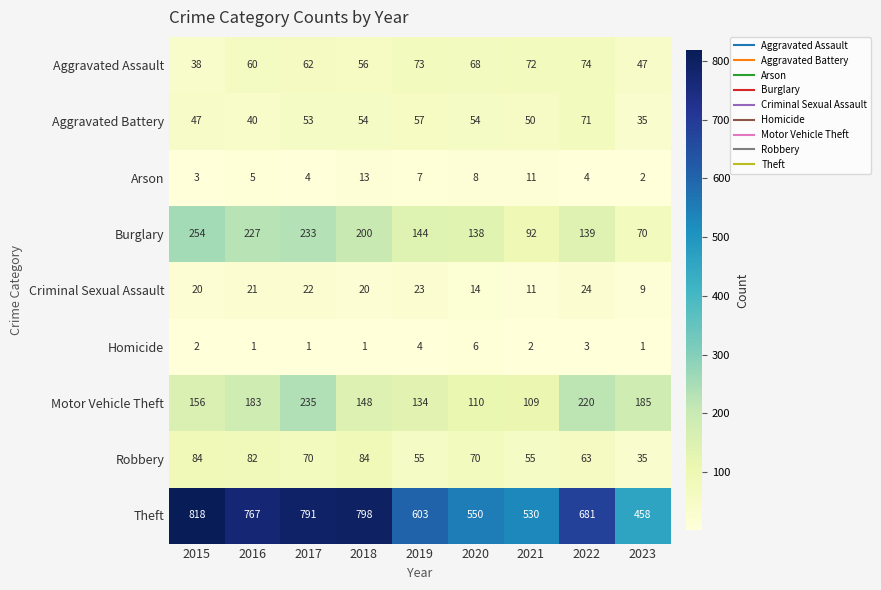

How many series are shown in this chart?

9